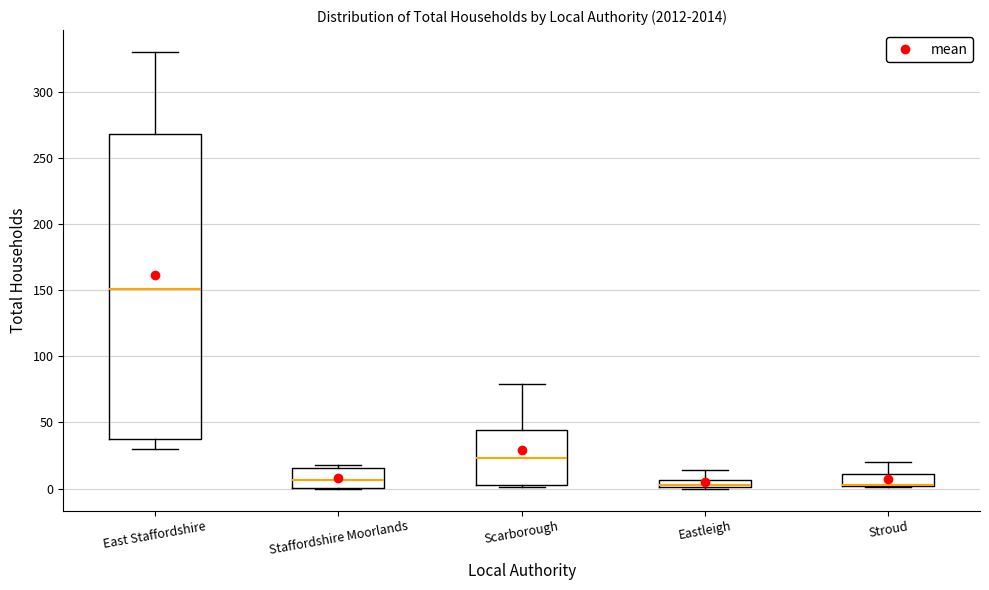

Where is the upper edge of the box for Staffordshire Moorlands on the y-axis? The values are not printed on the chart, so give them approximately, as read against the axis.

15